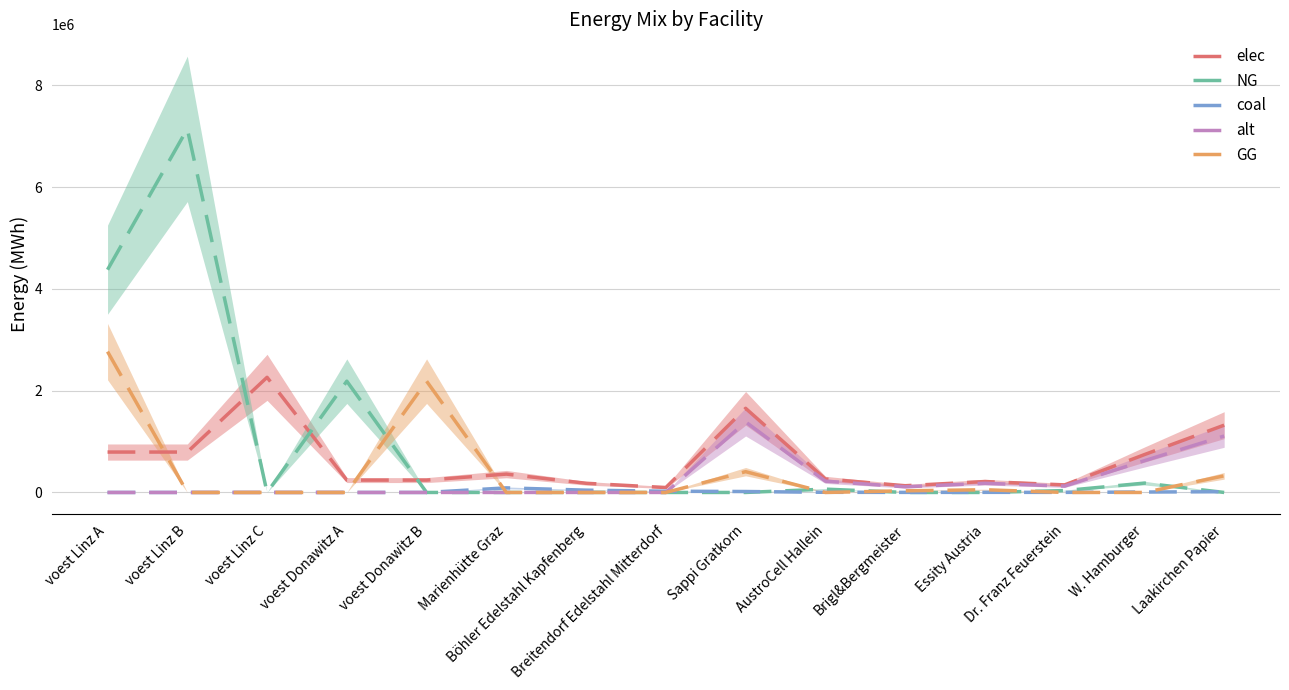

Is it true that elec equals 459546.2 at AustroCell Hallein?

False